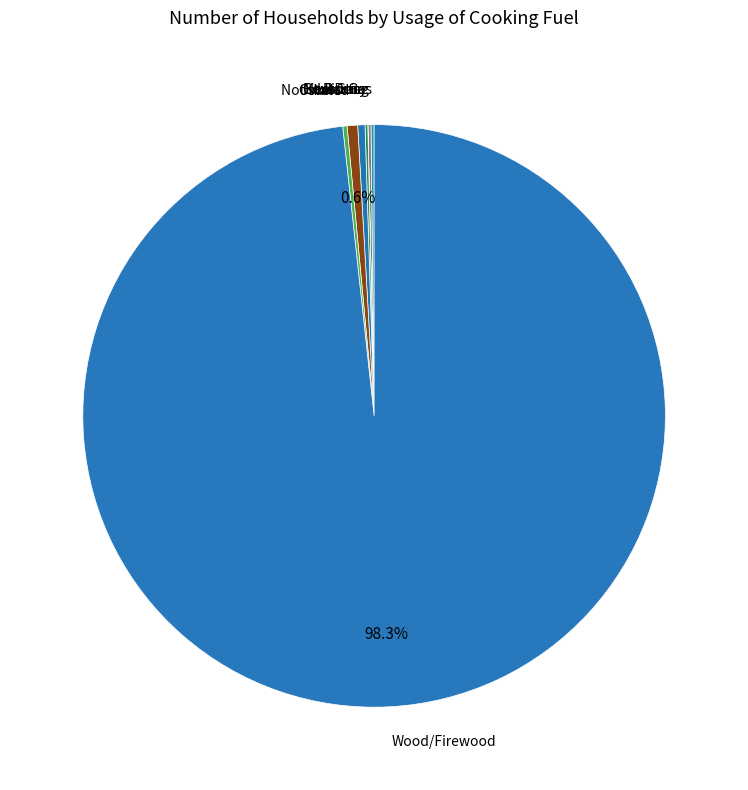

Is it true that Not stated is 1% of the pie?

True